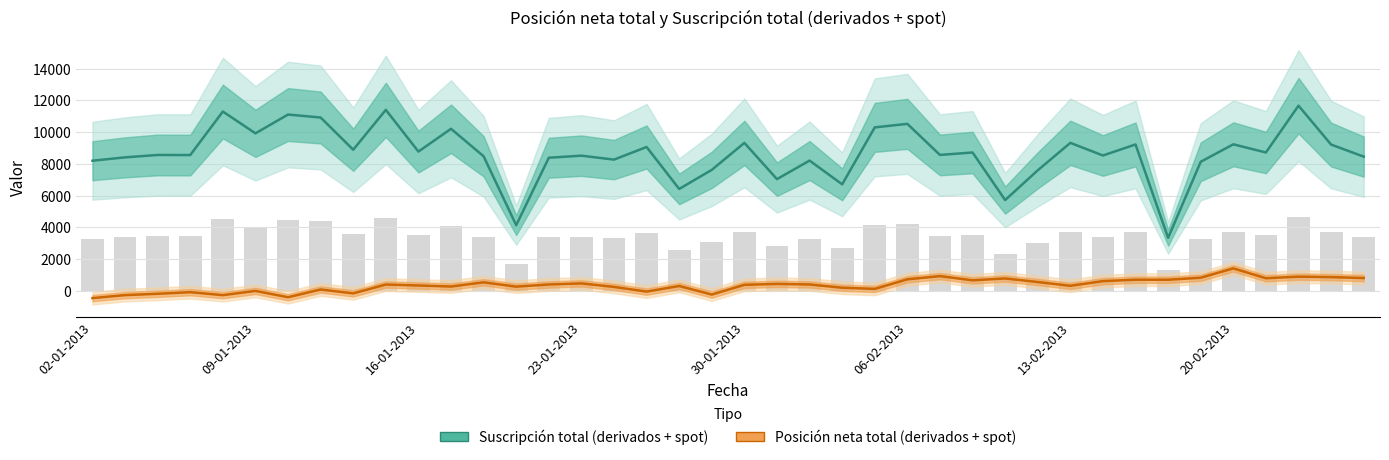

True or false: Suscripción total (derivados + spot) has a value of 13423 at 16.

False